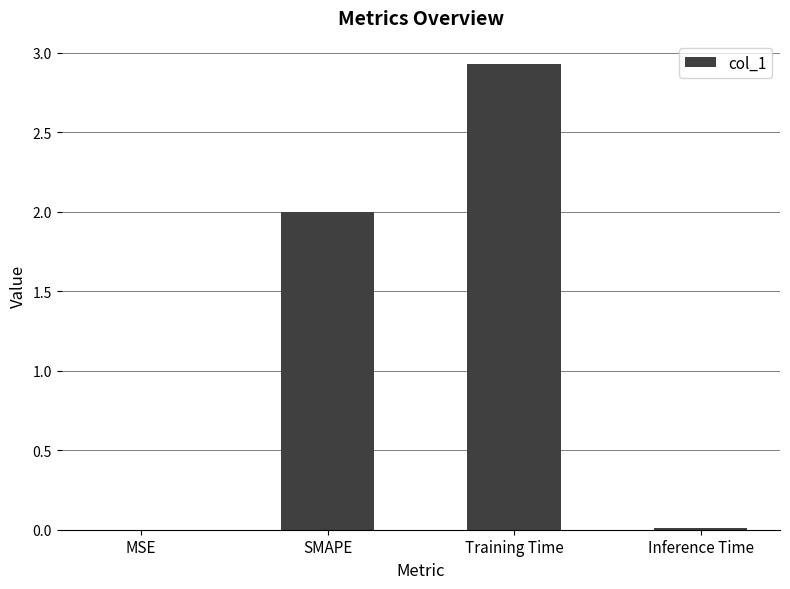

What is the approximate value at SMAPE?

2.0